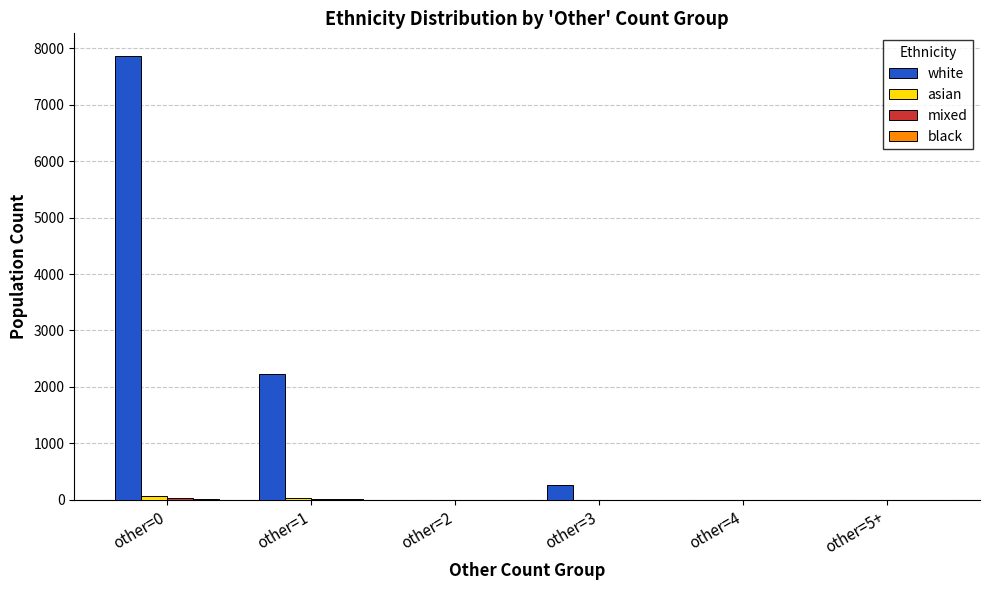

Which series changed the most between other=0 and other=1?

white